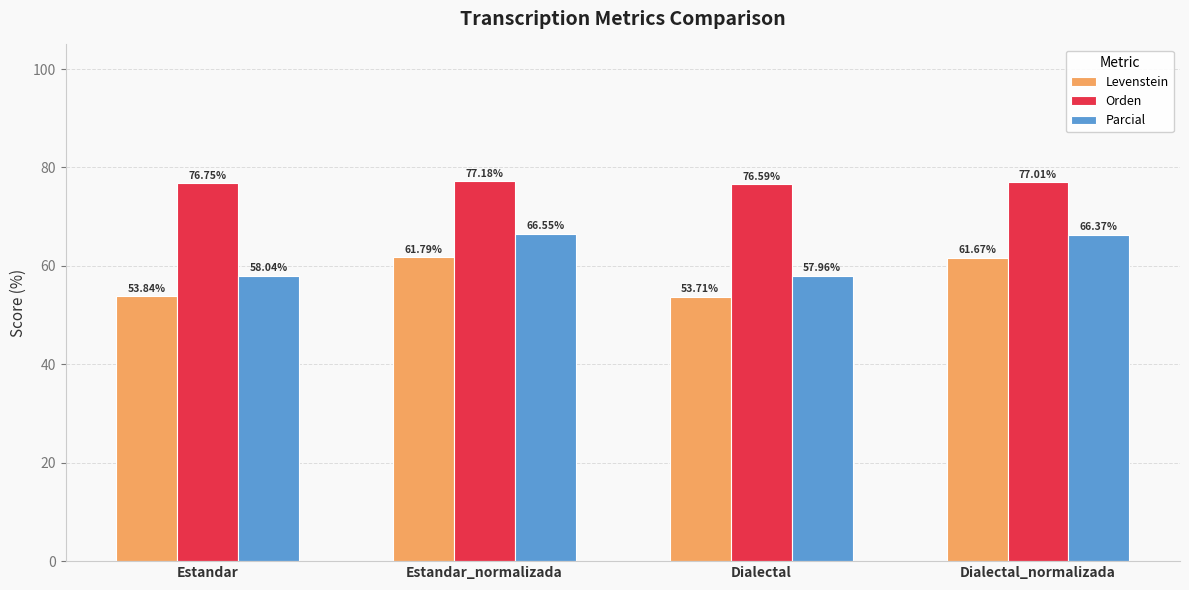

Where is Parcial nearest to the value 62?

Estandar